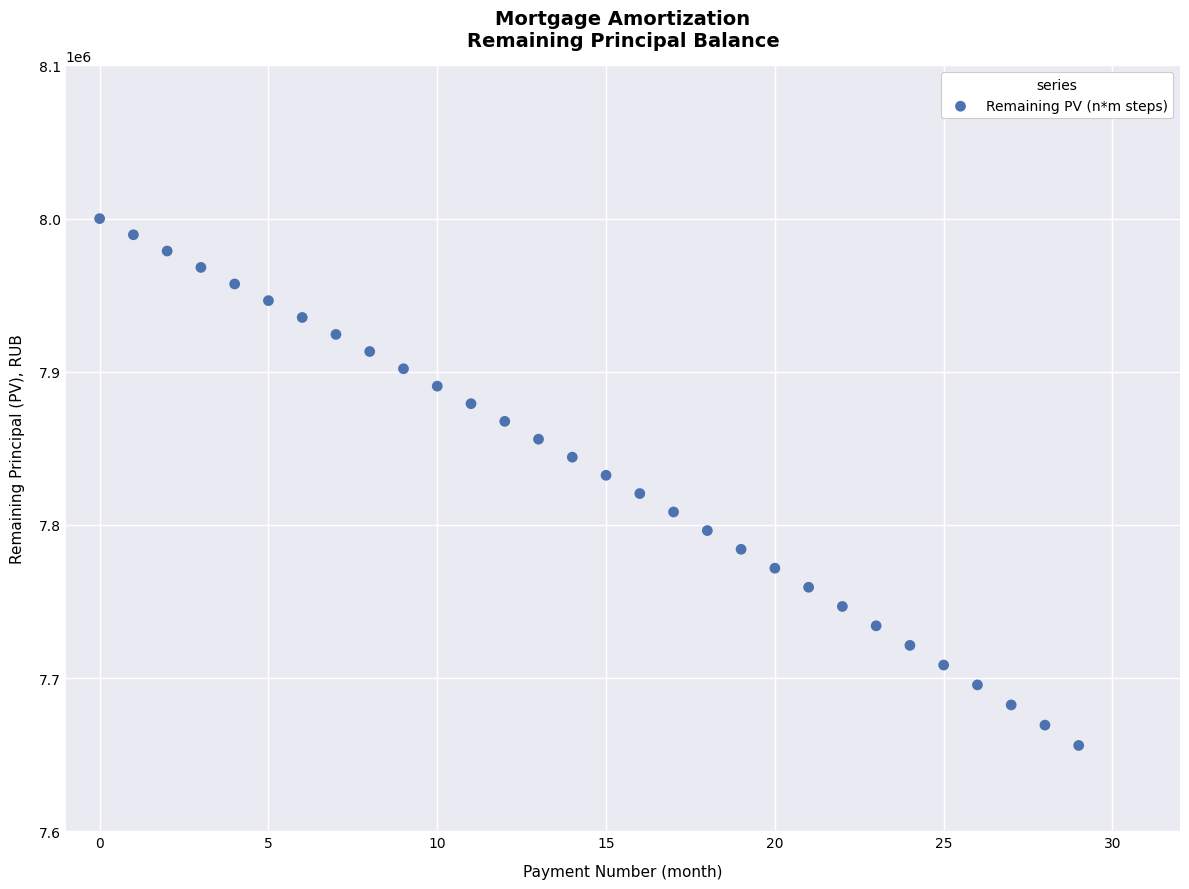

How many points are shown in the scatter plot?

30